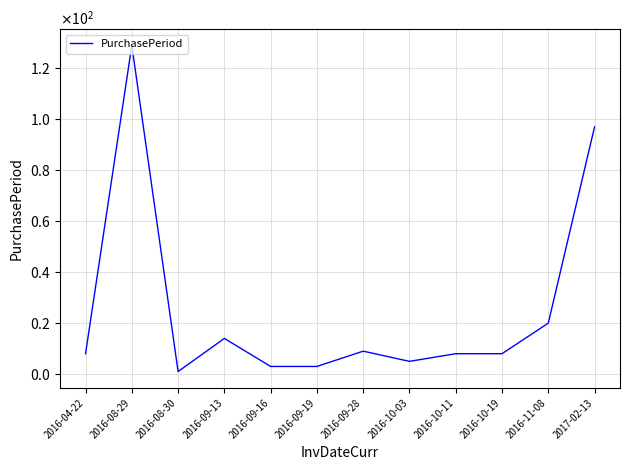

Where is the first local minimum?

2016-08-30